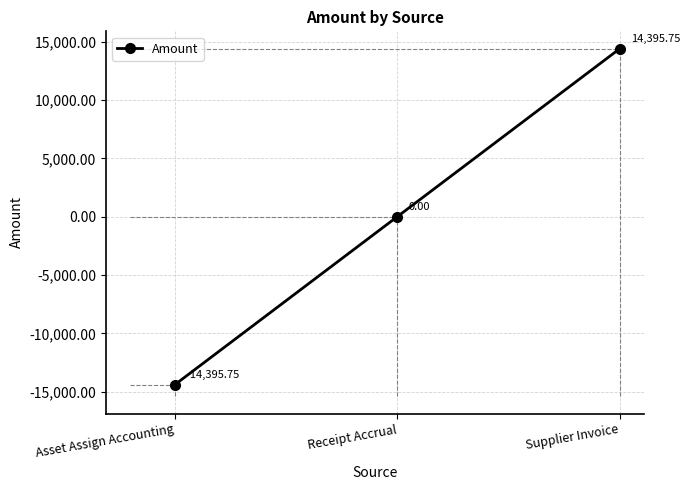

What is the difference between the maximum and minimum values?

28791.5